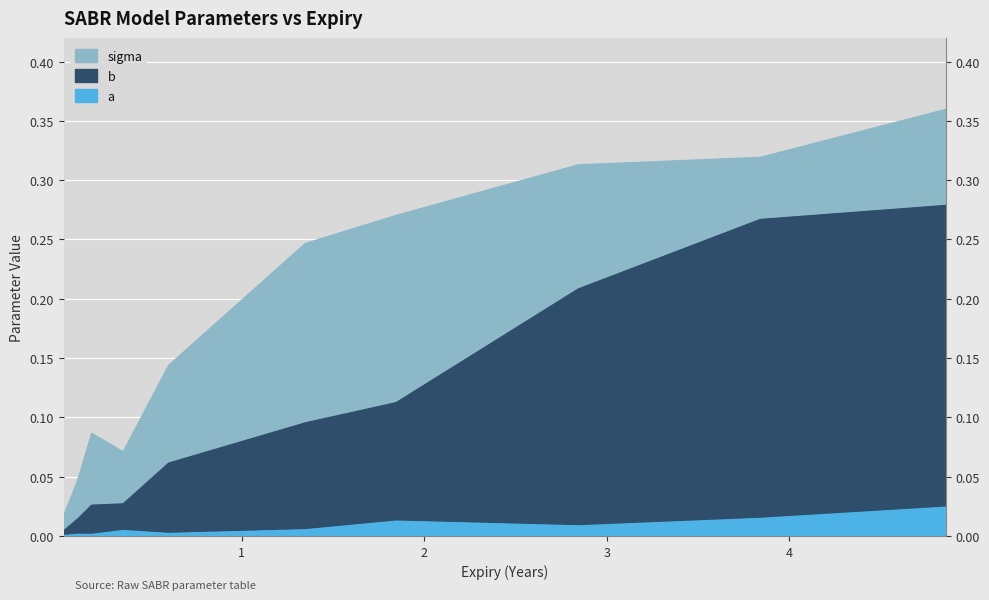

At 0.1013698630136986, list the series in order from smallest to largest.

a, b, sigma